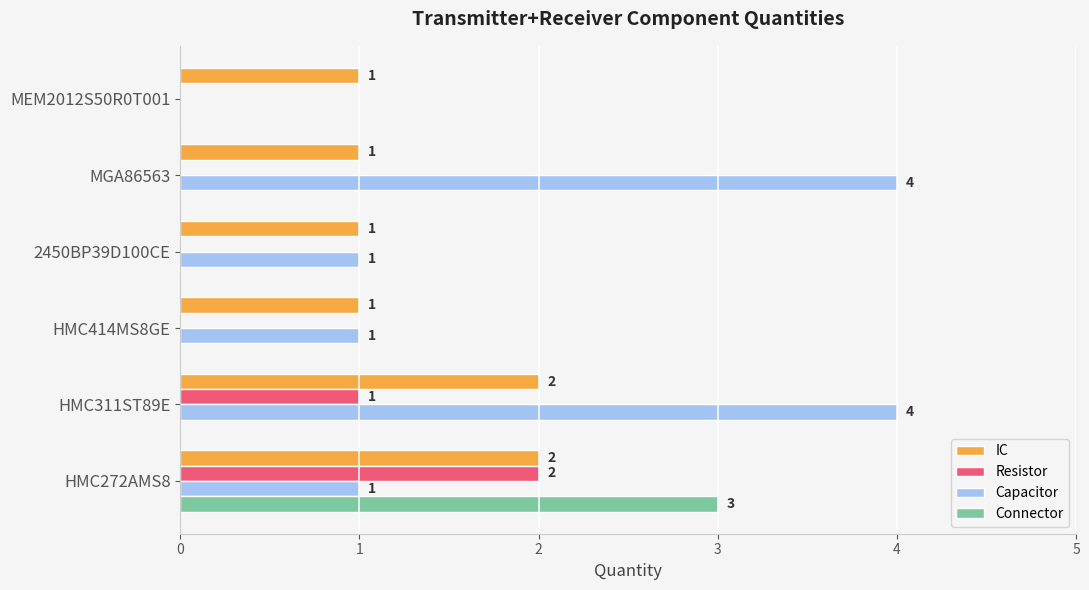

At which label does Resistor reach its peak?

HMC272AMS8